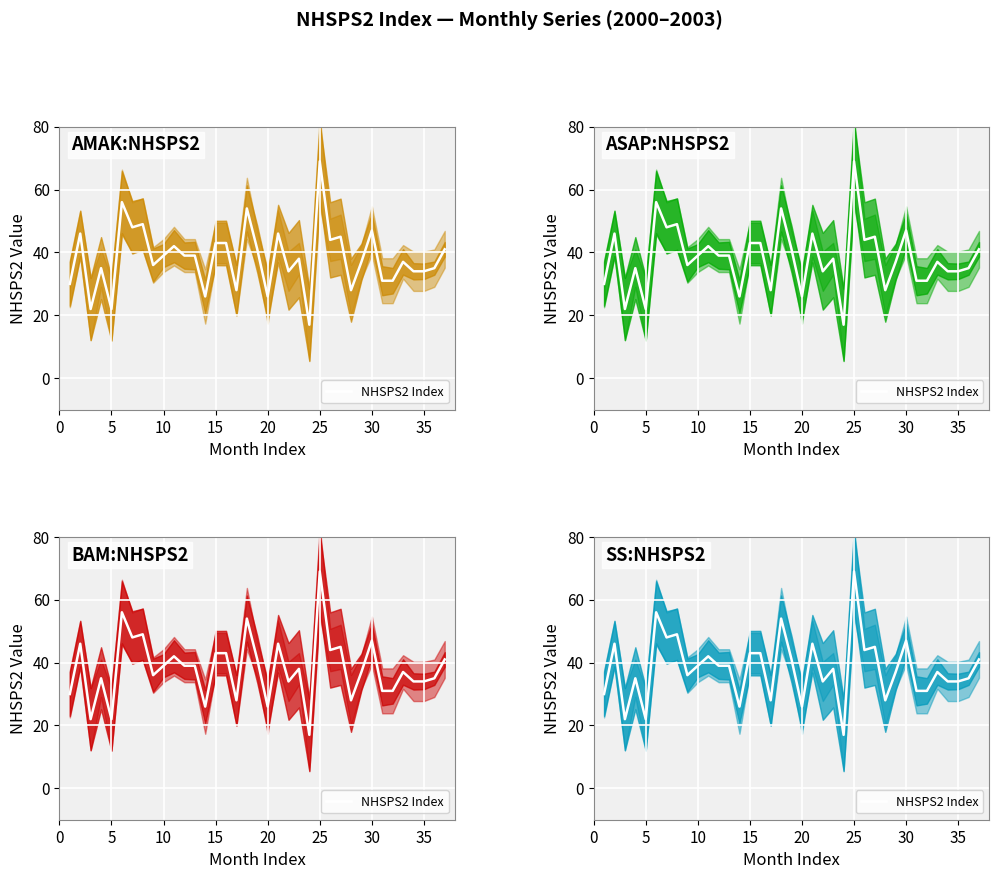

What is the greatest value displayed?

69